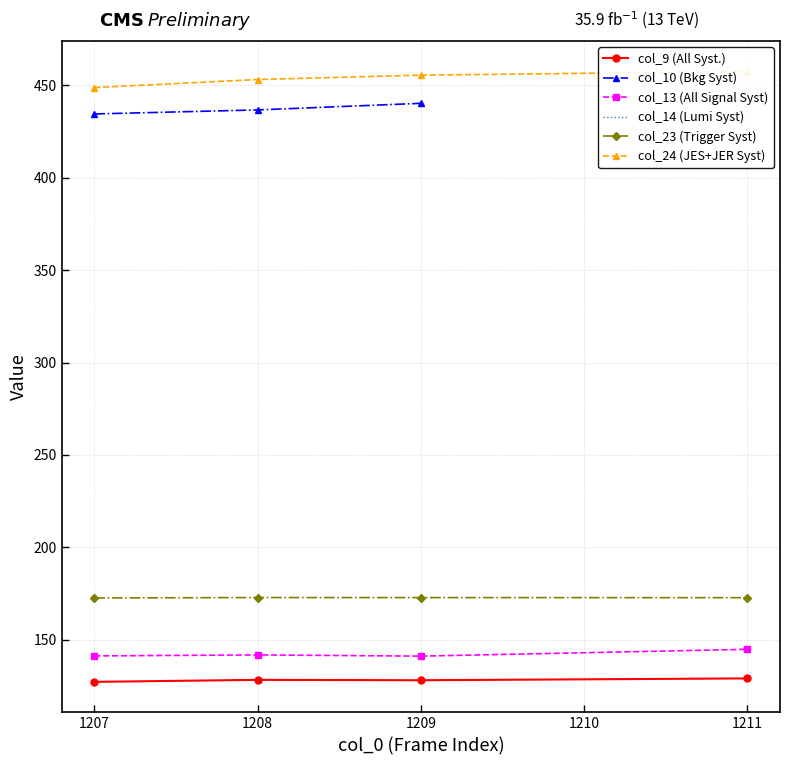

At which label does col_9 reach its peak?

1211